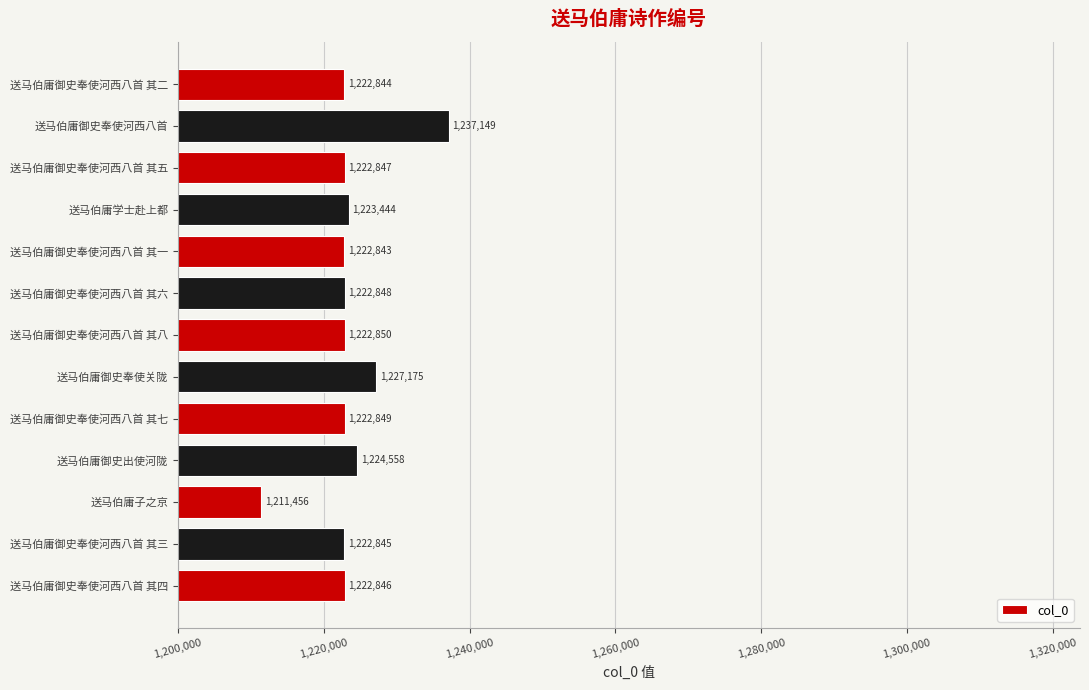

What is the change in value from 送马伯庸御史奉使河西八首 其八 to 送马伯庸御史奉使河西八首 其五?

-3